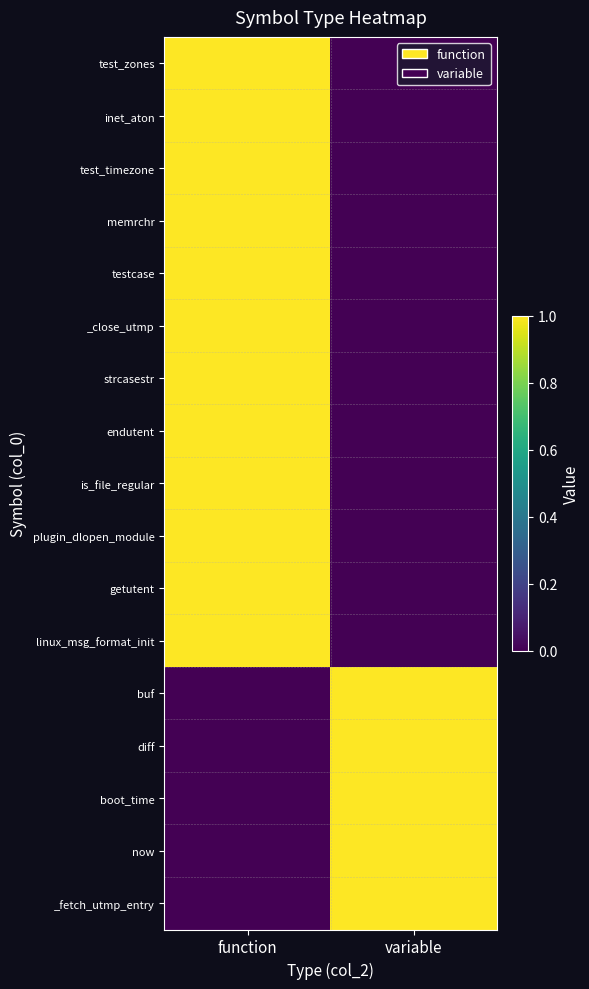

Count the number of categories in the chart.

2